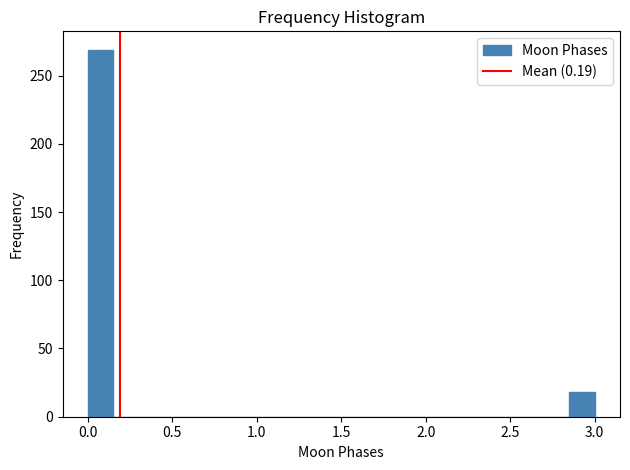

Read against the x-axis, roughly where is the centre of the tallest bar?

0.10